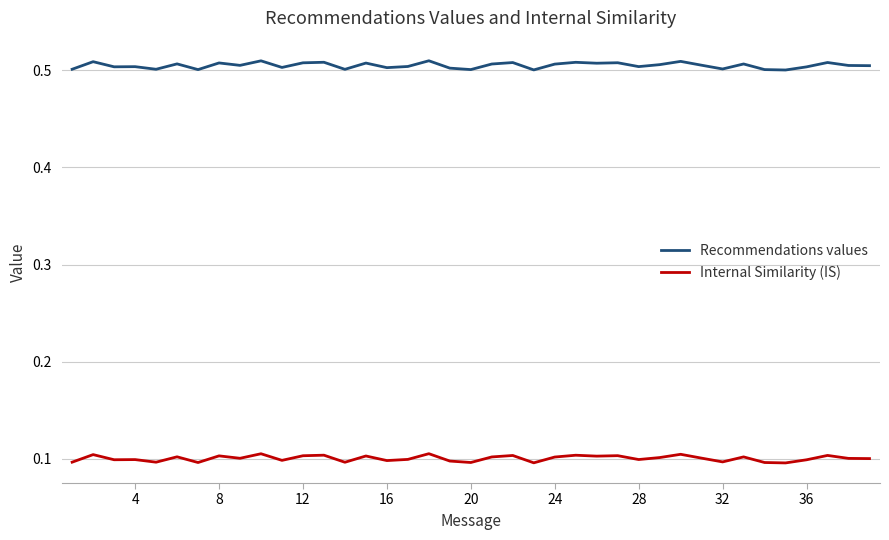

True or false: Recommendations values and Internal Similarity (IS) intersect in this chart.

False